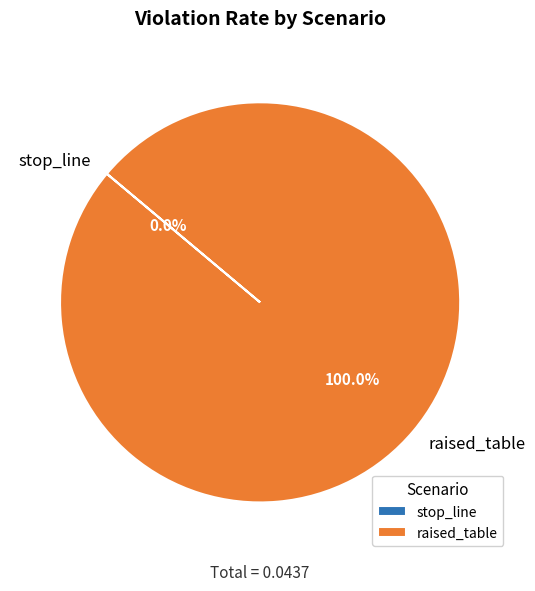

What is the majority slice?

raised_table